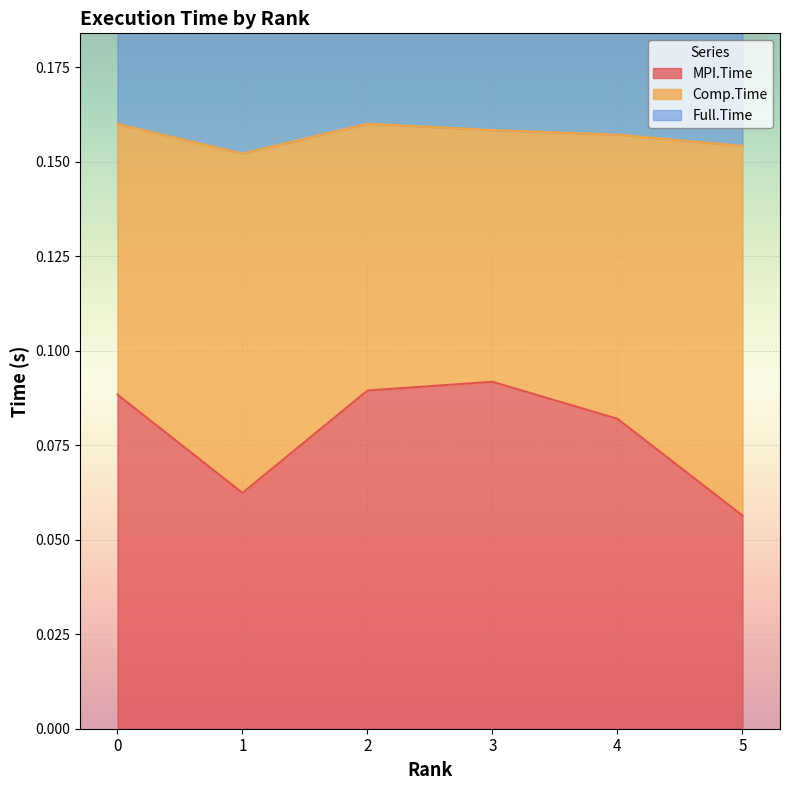

True or false: Full.Time has more than 1 interior local peaks.

False